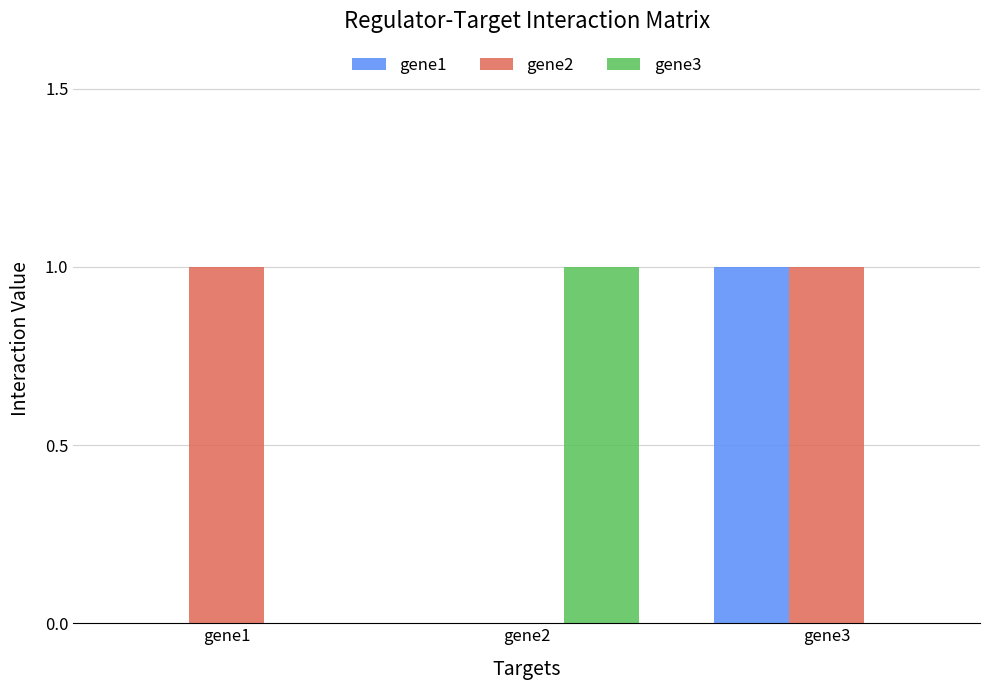

Which series changed the most between gene1 and gene3?

gene1